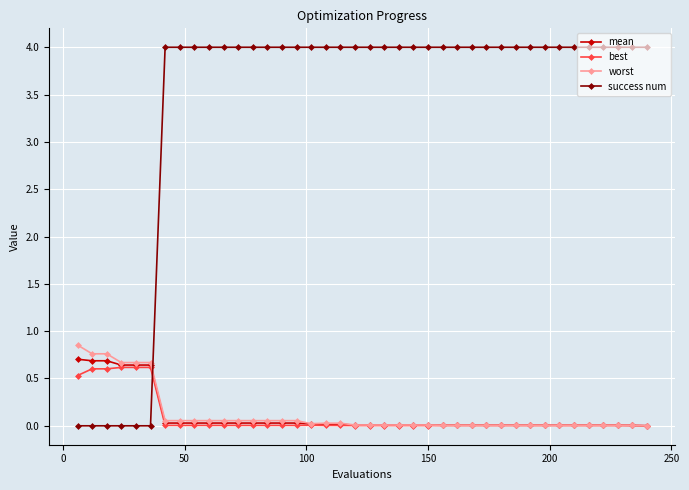

What is the value of the success num point at the 34th from the left?

4.0